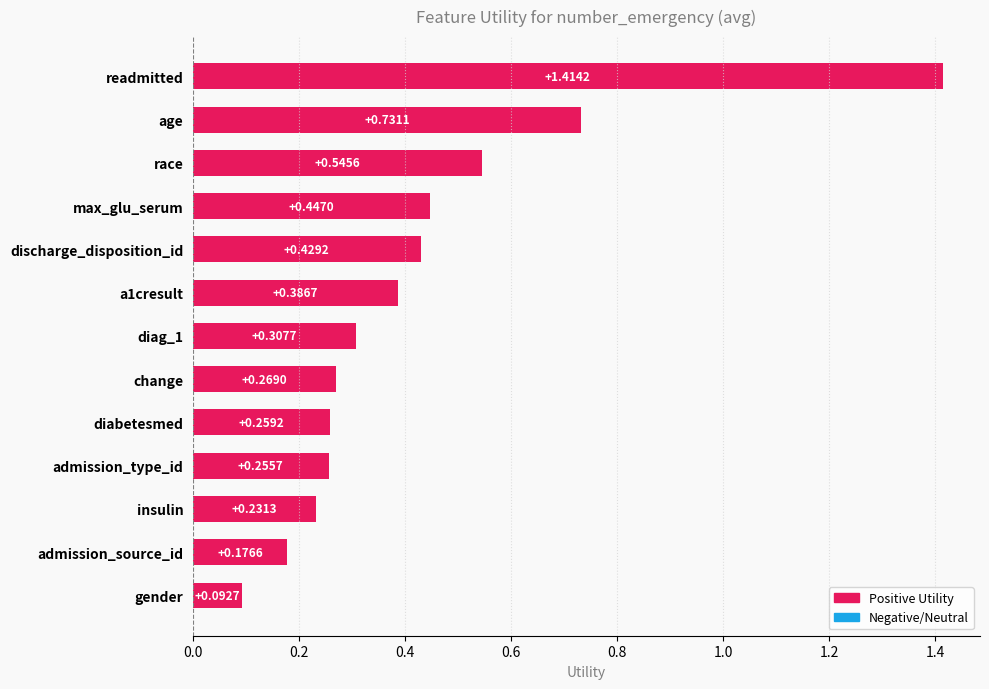

List the labels in order of value, largest first.

readmitted, age, race, max_glu_serum, discharge_disposition_id, a1cresult, diag_1, change, diabetesmed, admission_type_id, insulin, admission_source_id, gender